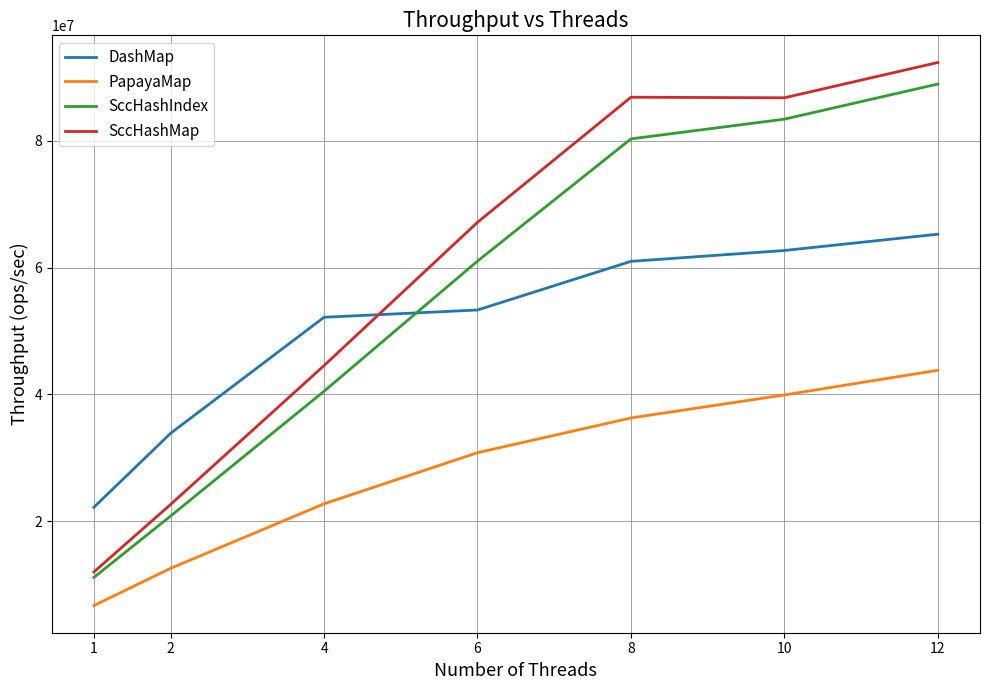

Is it true that SccHashIndex equals 19708543.5 at 4?

False